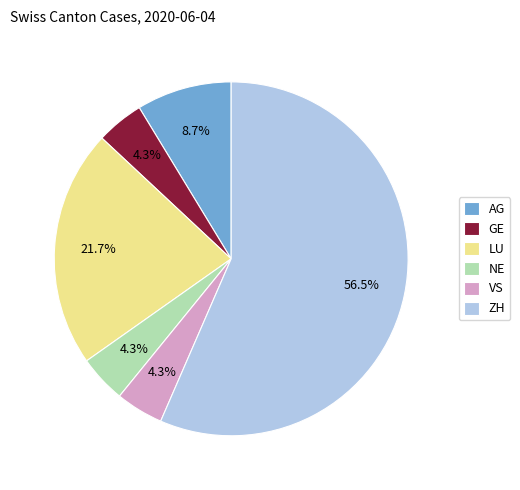

Is there a majority slice in this chart?

Yes